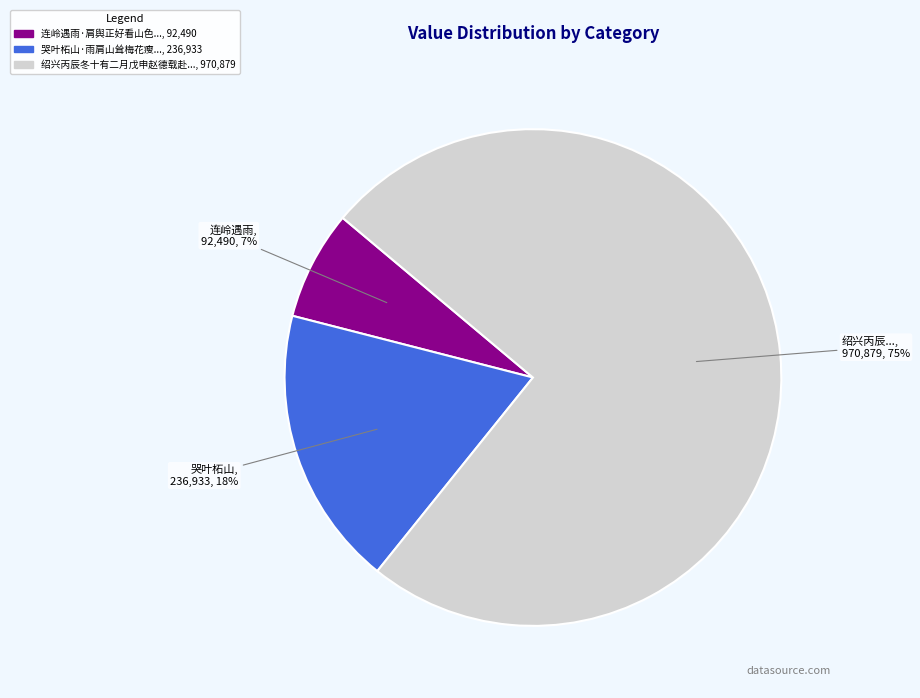

How many segments does this pie chart have?

3